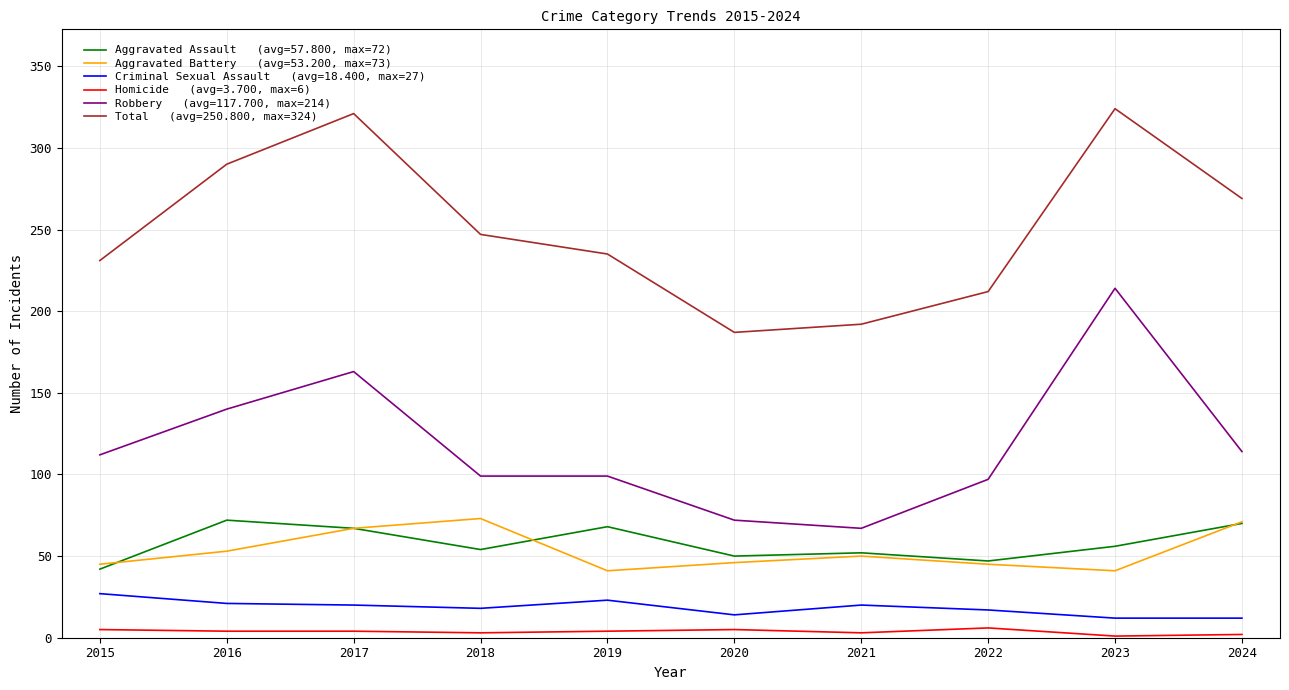

What is the maximum value shown in the chart?

324